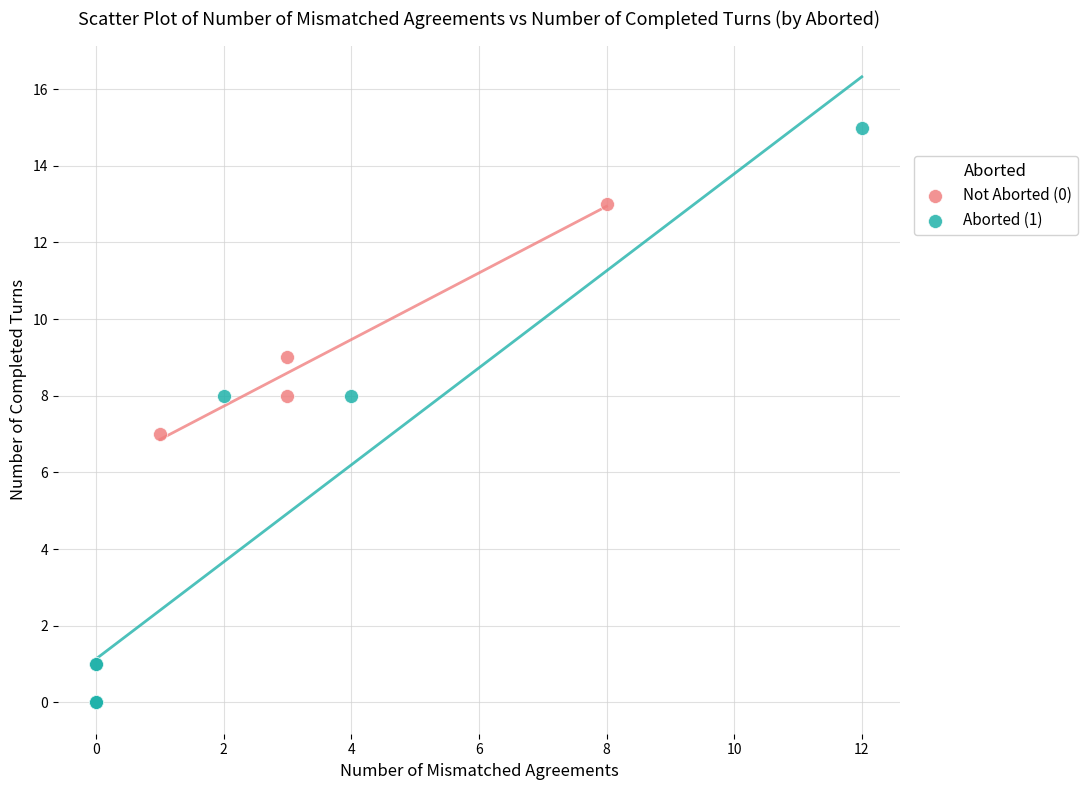

Which series reaches the minimum Y coordinate?

Aborted (1)